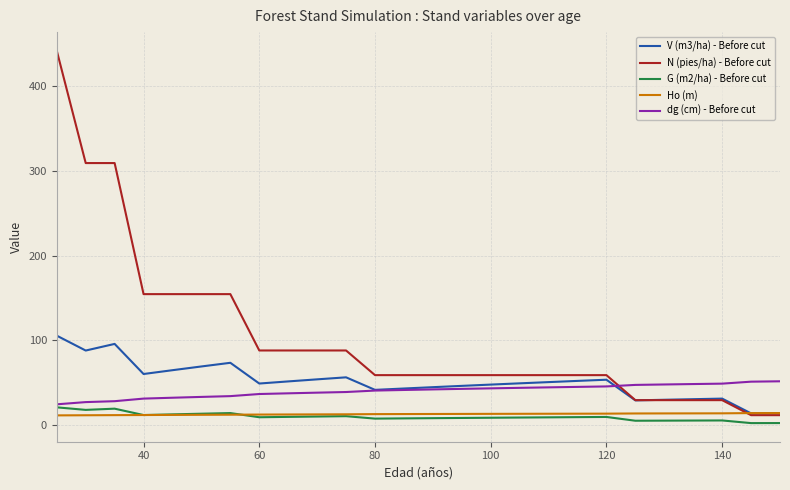

True or false: dg (cm) - Before cut and Ho (m) cross at least once.

False